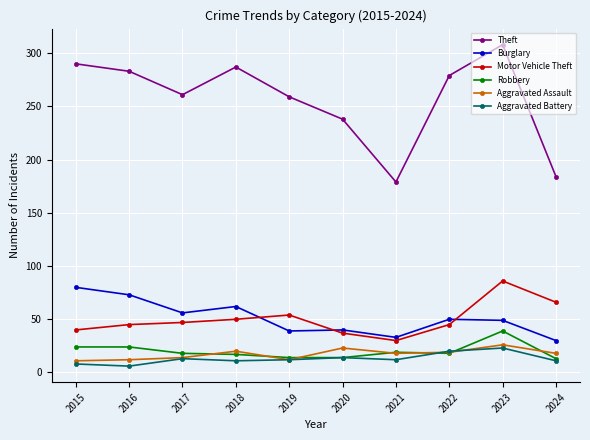

Does the chart have visible grid lines?

Yes